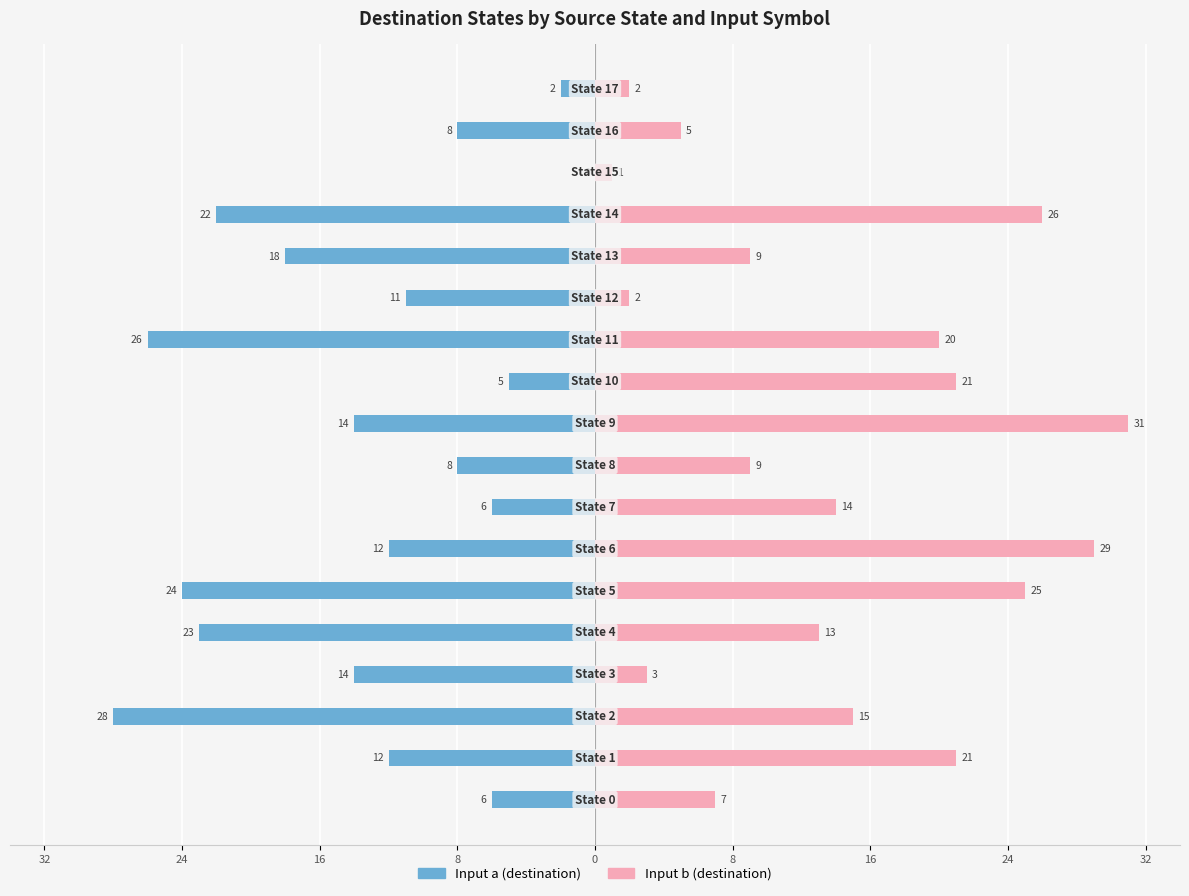

Are the bars horizontal?

Yes